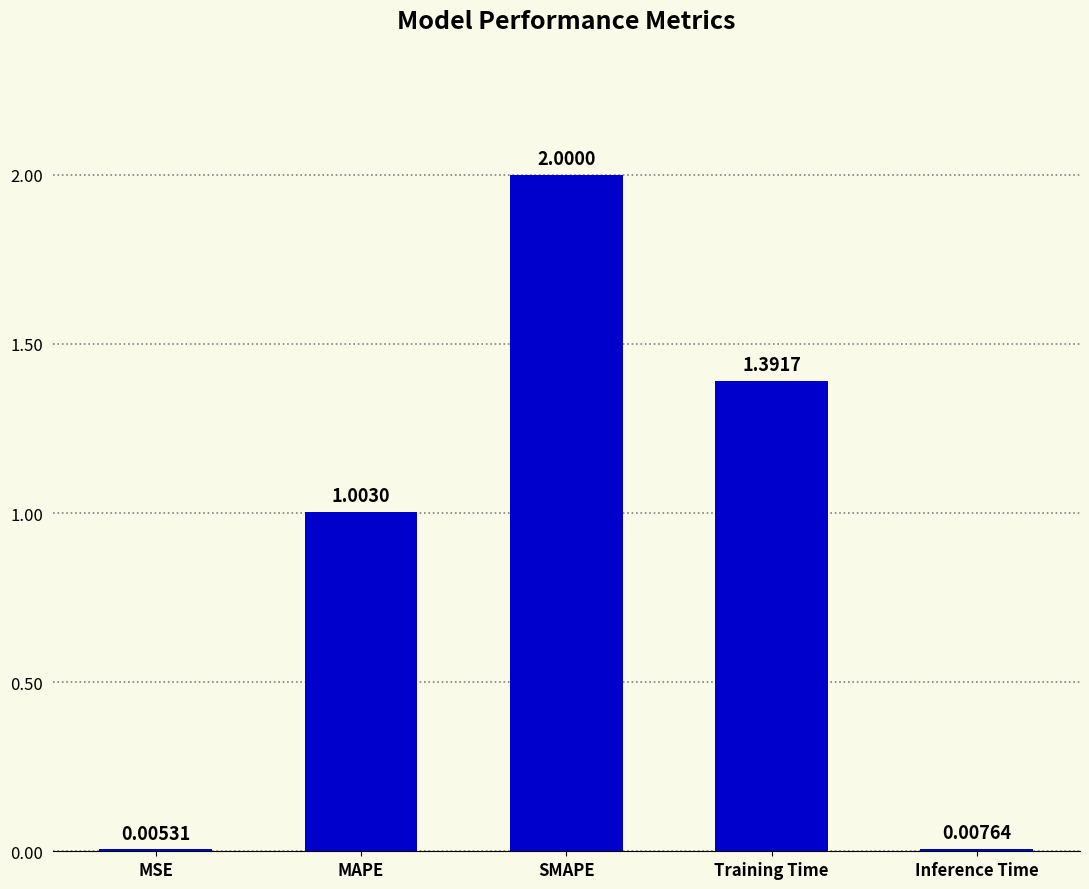

What is the change in value from SMAPE to Inference Time?

-2.0